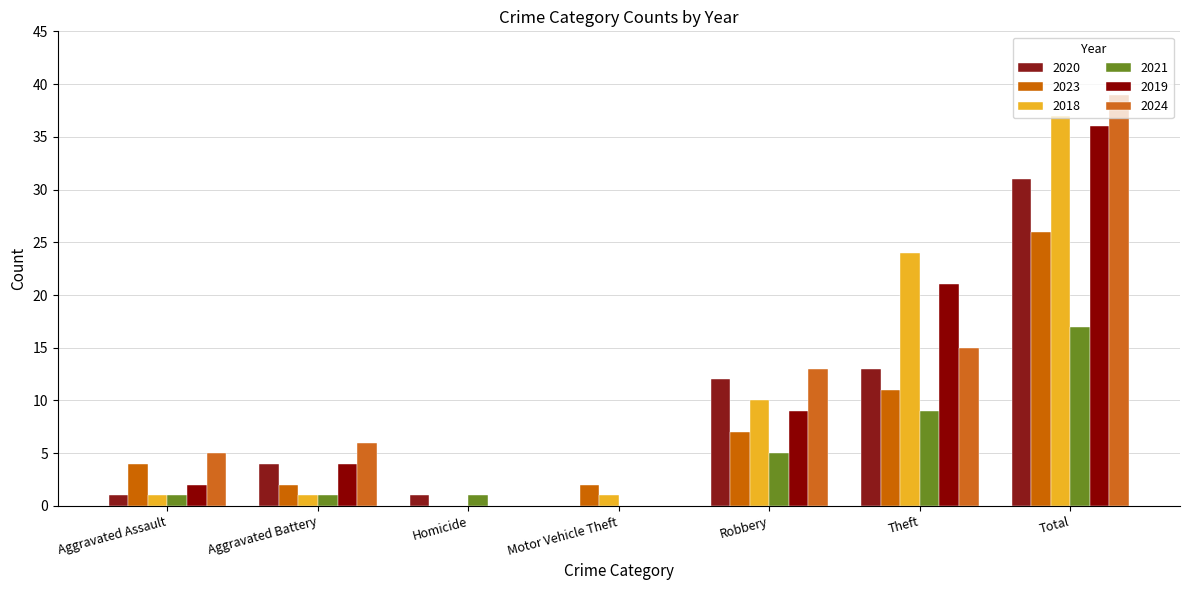

At which label is 2021 closest to 8?

Theft